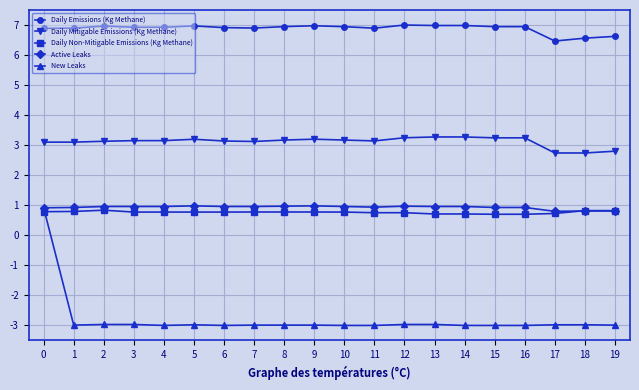

Does the chart display data point markers on the line(s)?

Yes